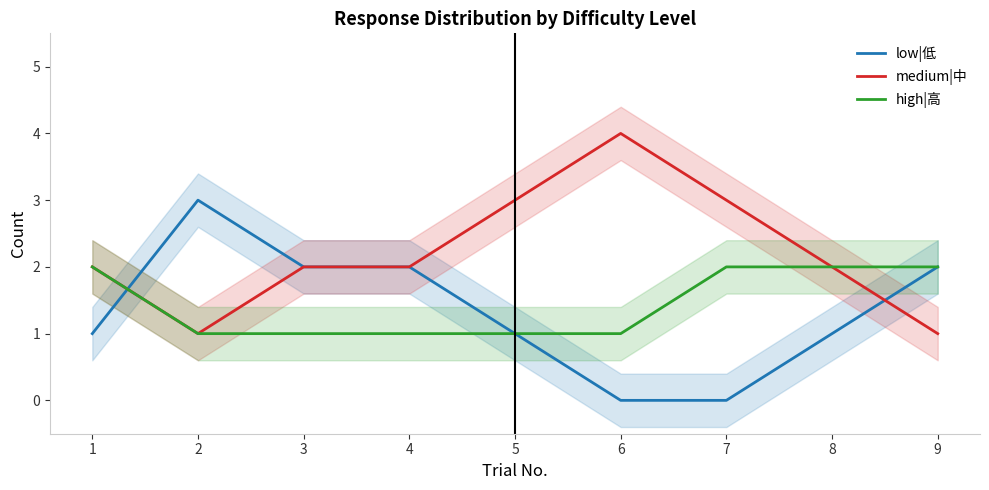

What is the average value of the medium|中 series?

2